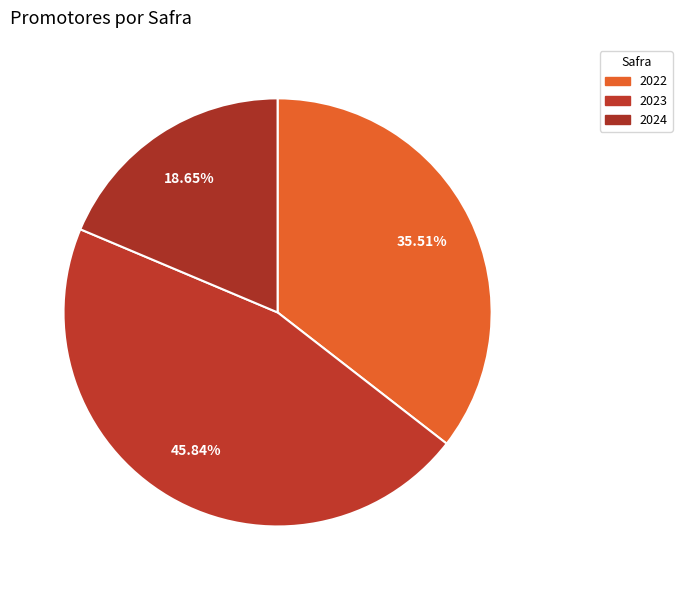

To the nearest percent, what is the difference between the 2024 and 2023 slice percentages?

27%